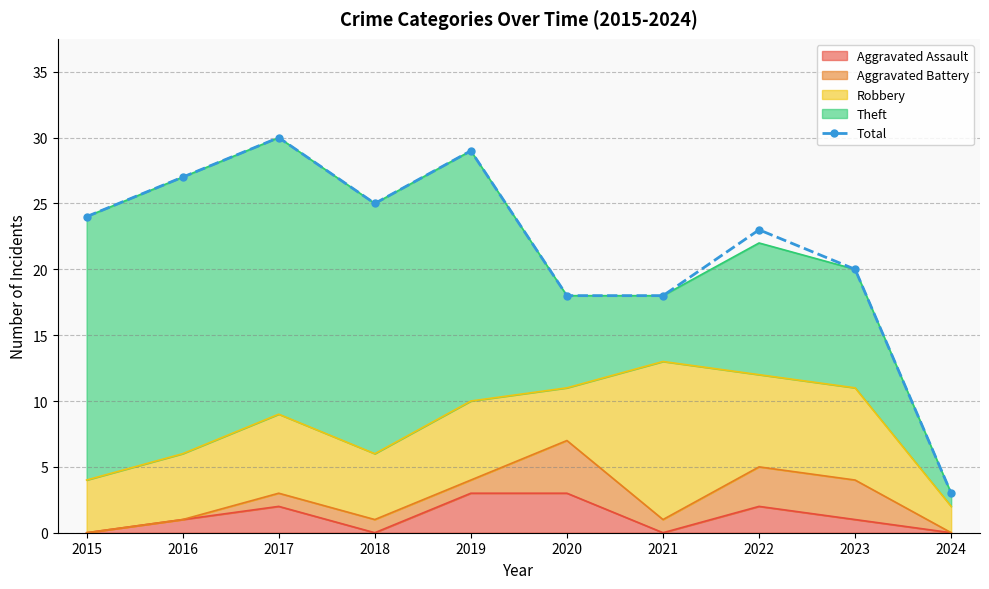

Which category has the lowest value across all series?

2024